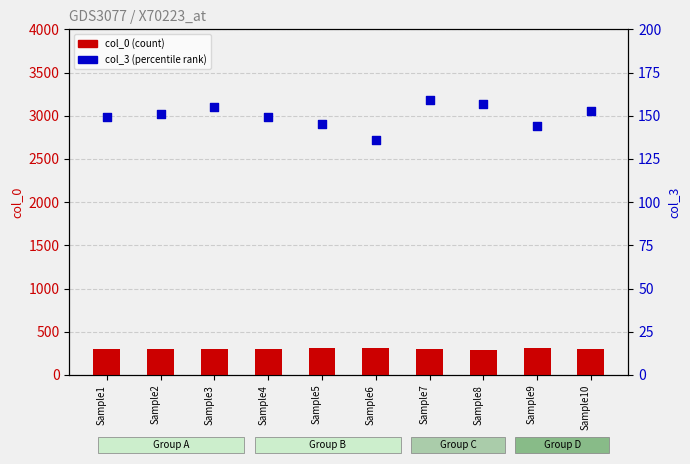

Is the value of col_0 (count) at Sample7 greater than the value of col_3 (percentile rank) at Sample1?

Yes